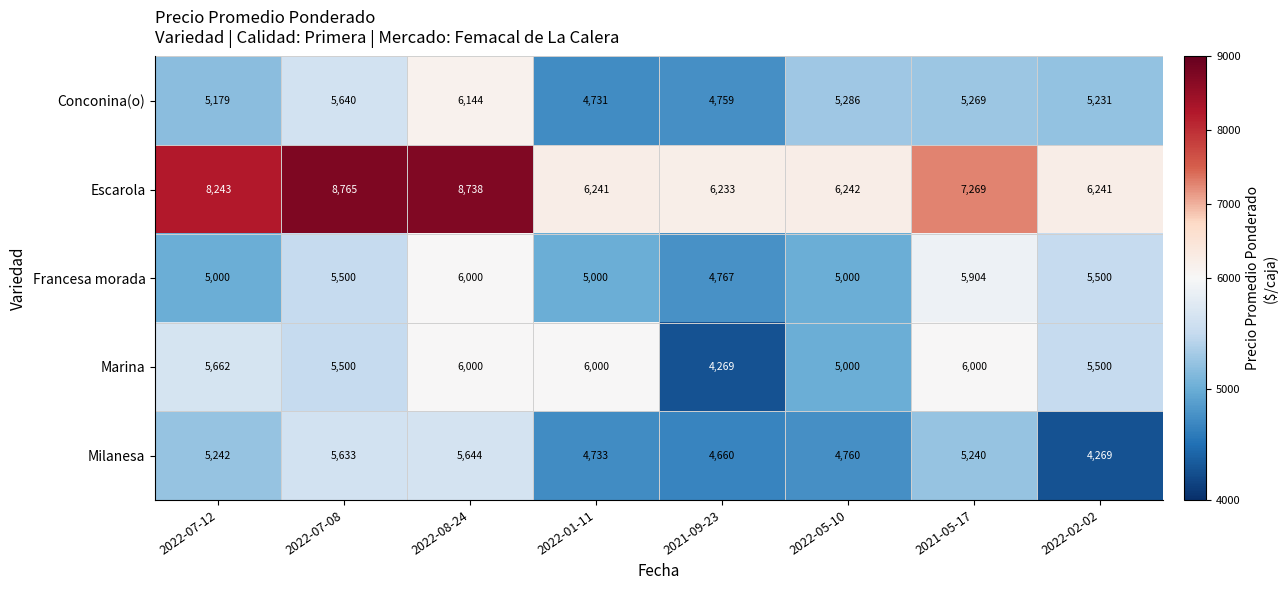

What is the difference between the highest and lowest values at 2022-07-12?

3243